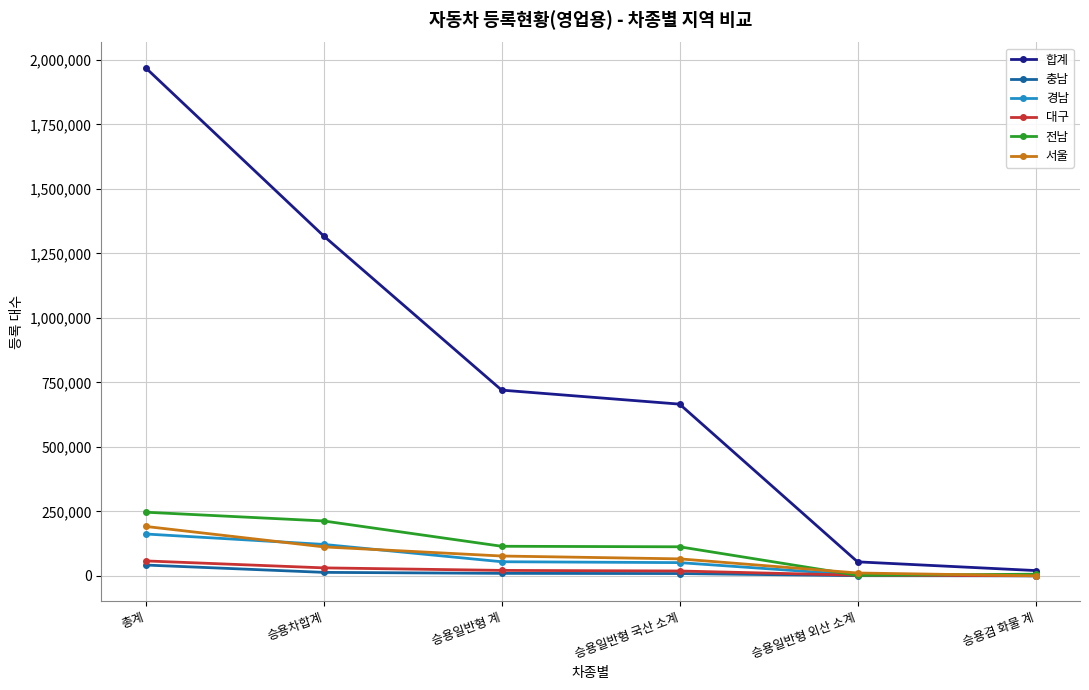

Which series has the largest range (max minus min)?

합계